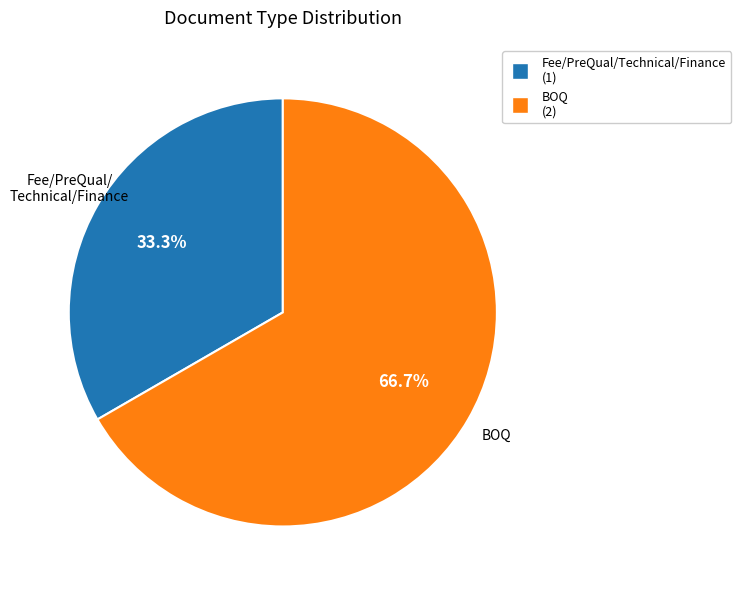

Is there any slice that represents more than half of the pie?

Yes